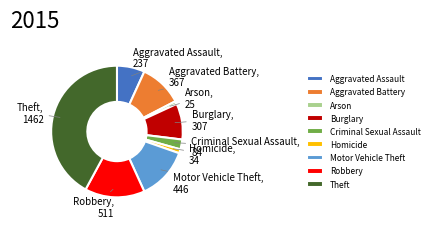

Is there any slice that represents more than half of the pie?

No